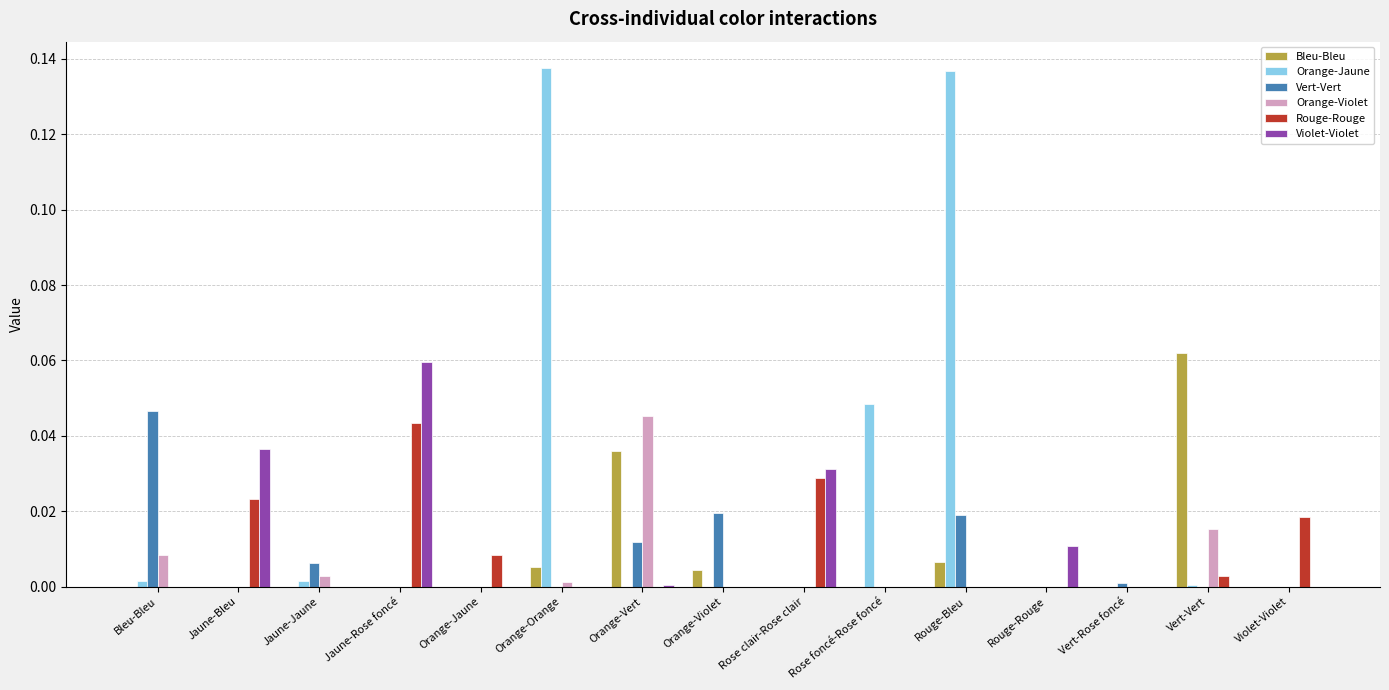

How many categories are shown in the chart?

15